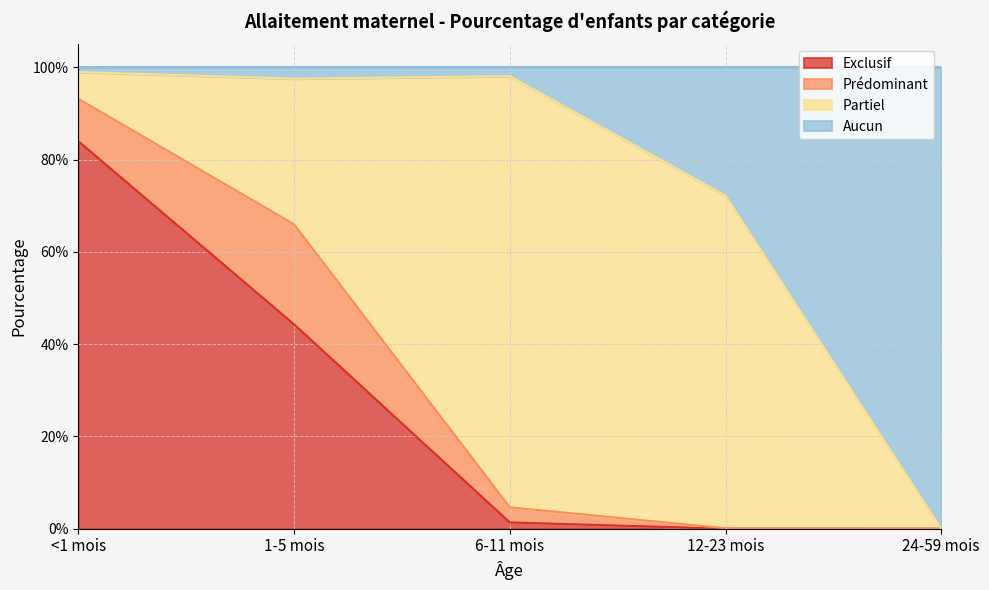

The value of Aucun at 12-23 mois is 0.4. True or false?

False